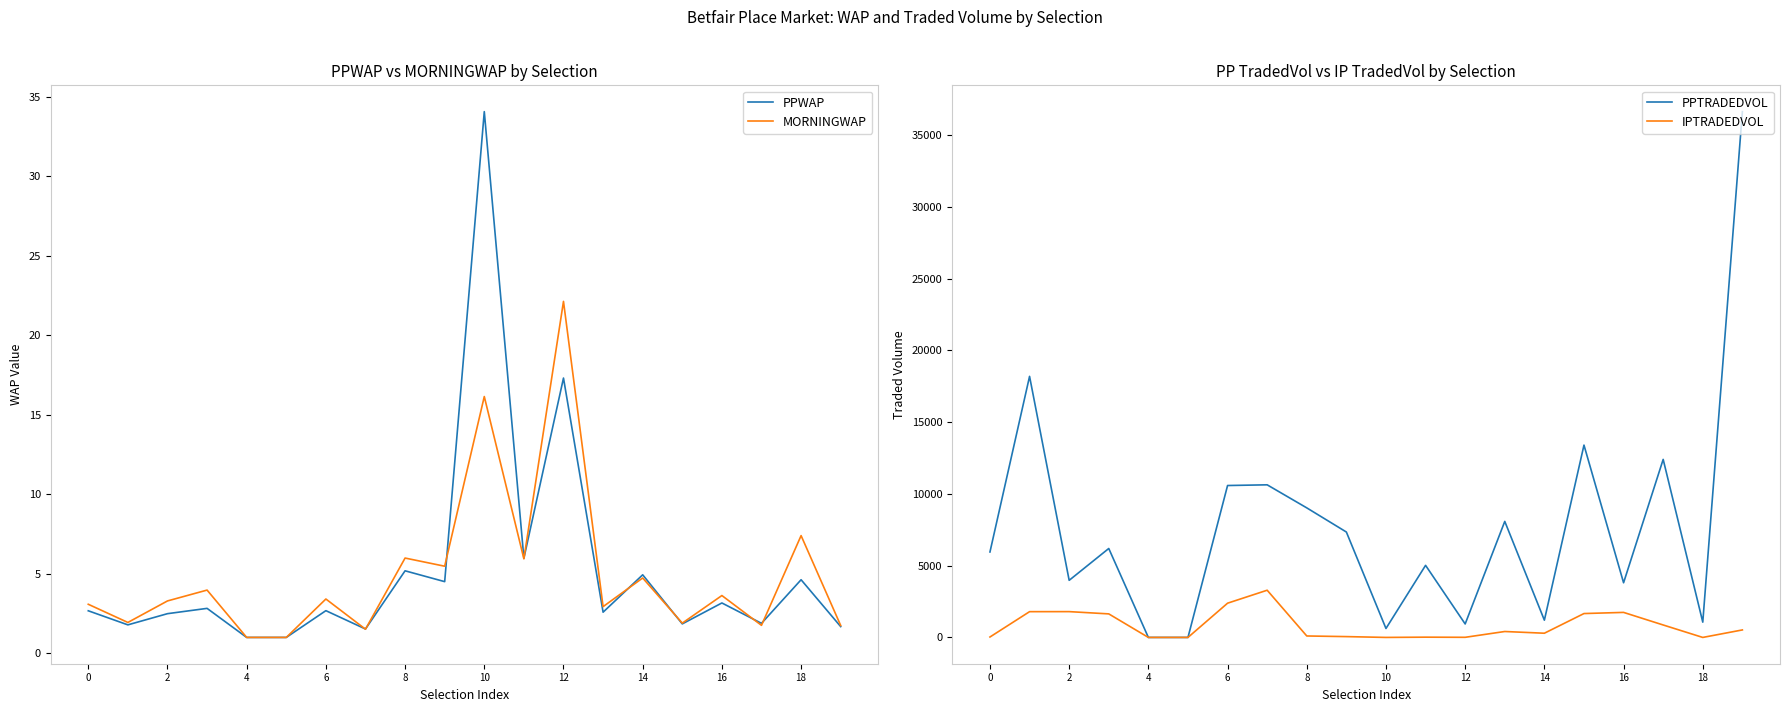

The IPTRADEDVOL series shows 293.0 at 14. True or false?

True